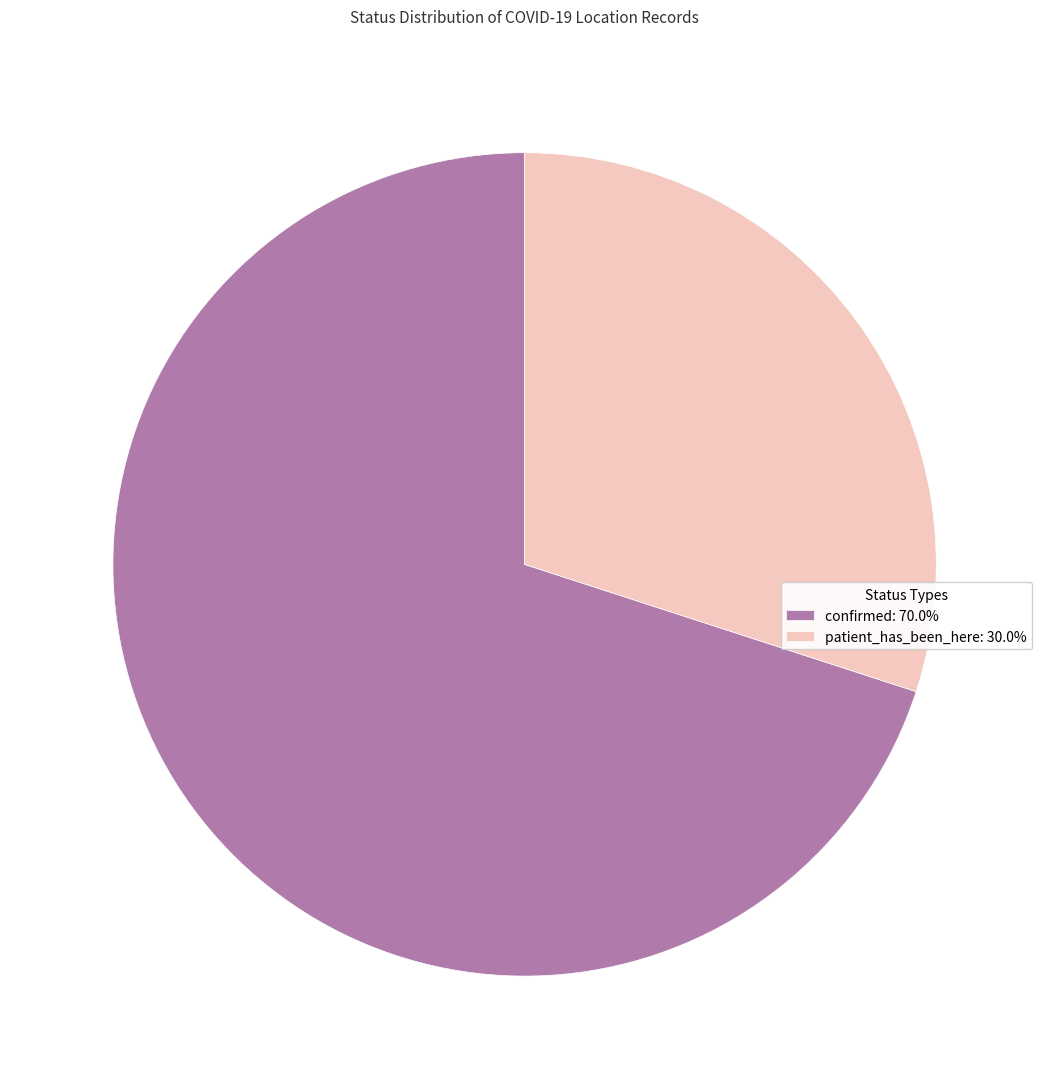

What is the ratio of the value at patient_has_been_here: 30.0% to the value at confirmed: 70.0%?

0.4